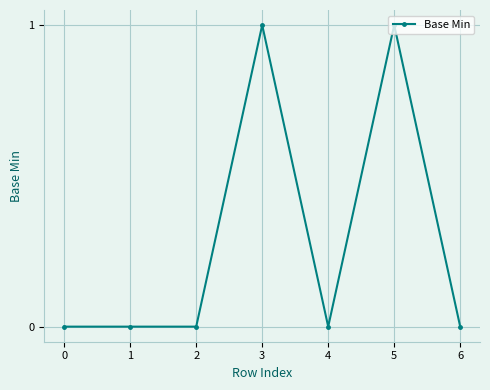

Reading right to left, transcribe all the data shown in this chart.

0	1	0	1	0	0	0